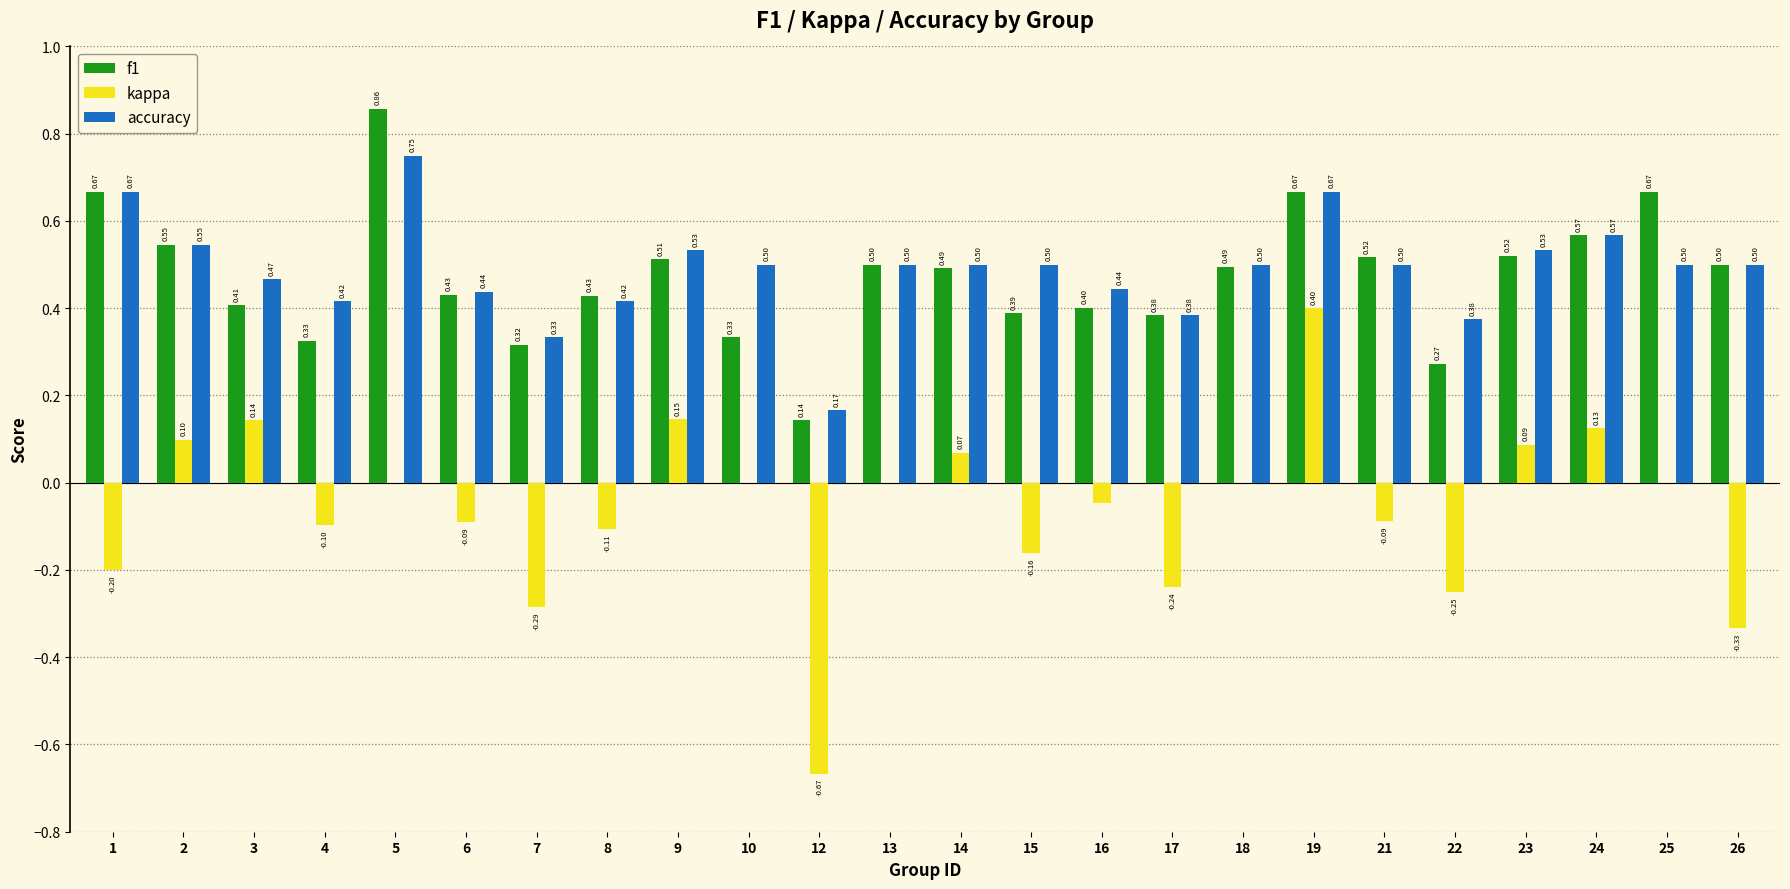

Count the number of data series in this chart.

3